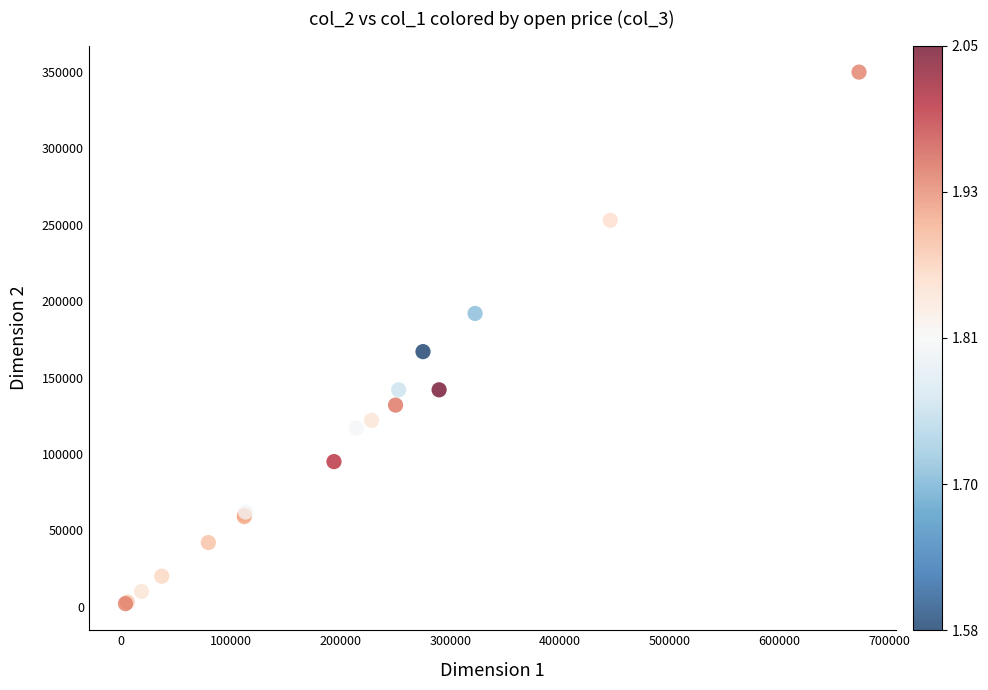

What Y value in the scatter plot is closest to 176000?

167000